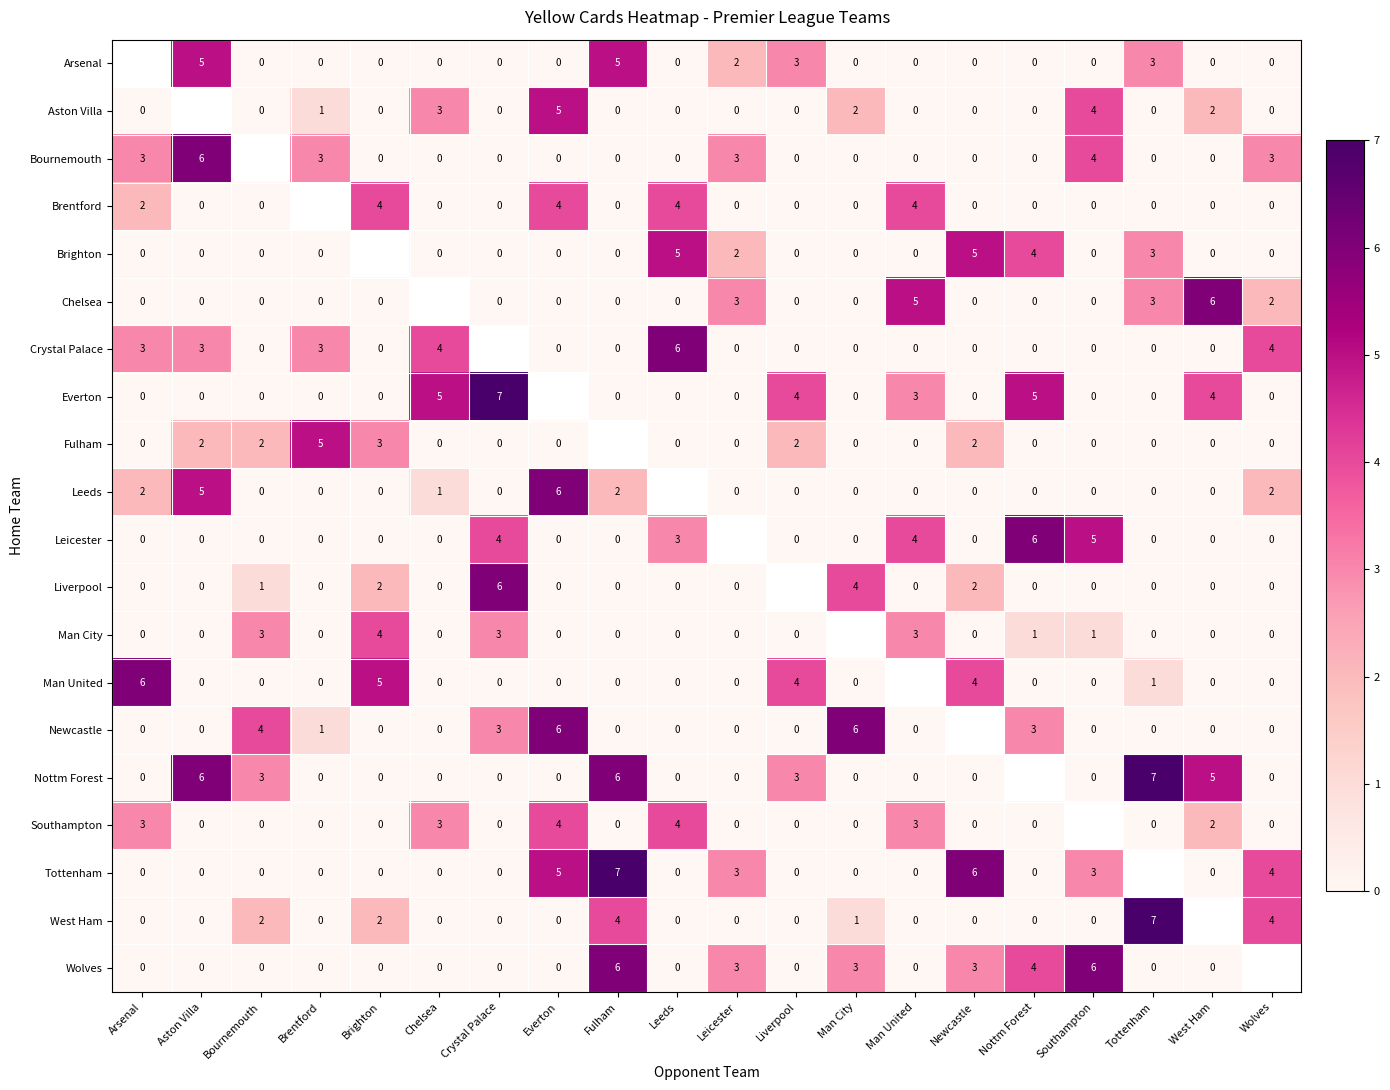

What is the difference between the Wolves values at Fulham and Man City?

3